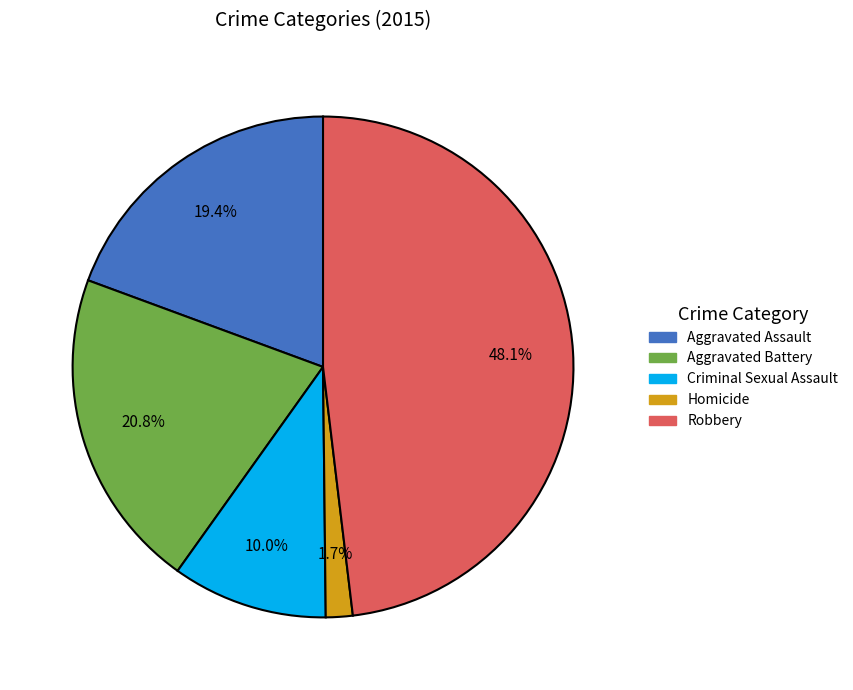

Is there a majority slice in this chart?

No